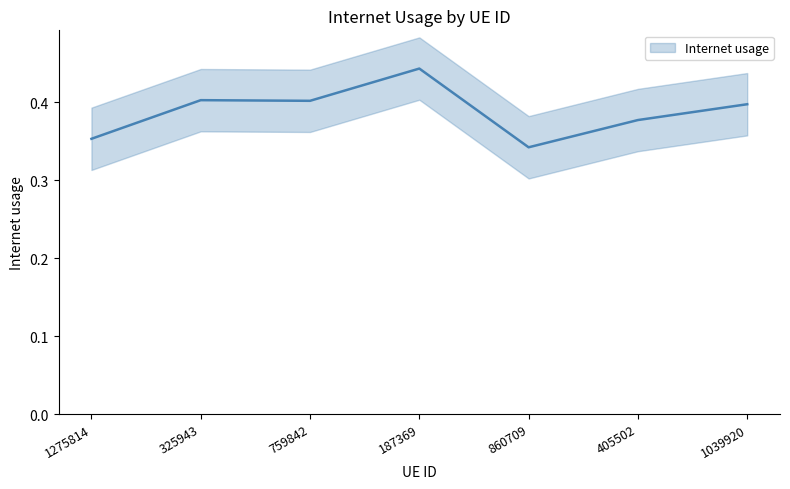

What is the sum of the values at 325943 and 405502?

0.8